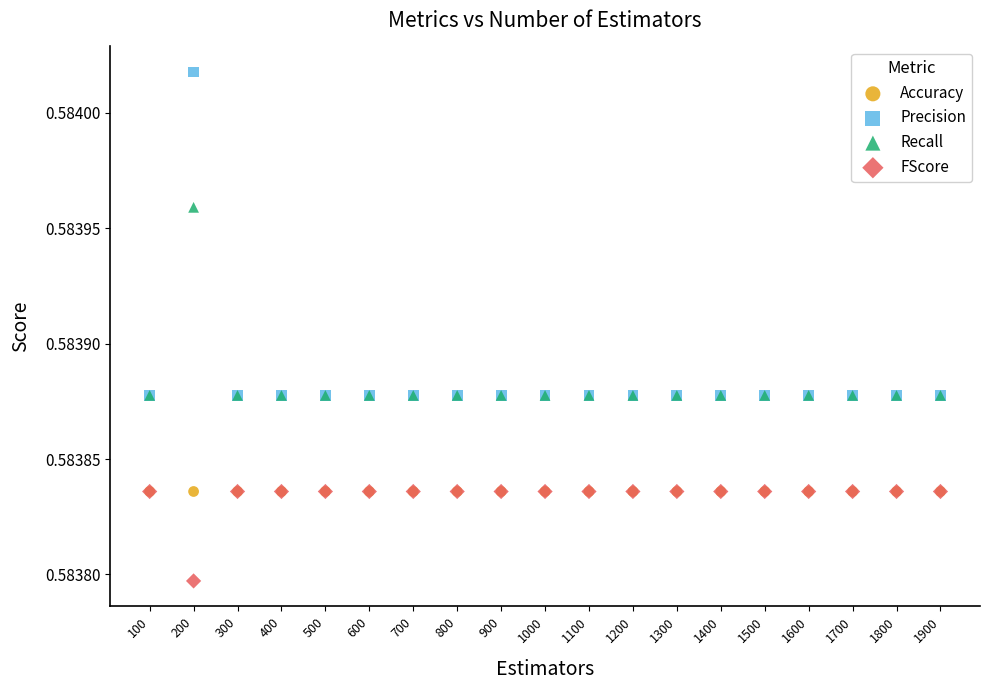

Which series reaches the maximum Y coordinate?

Precision